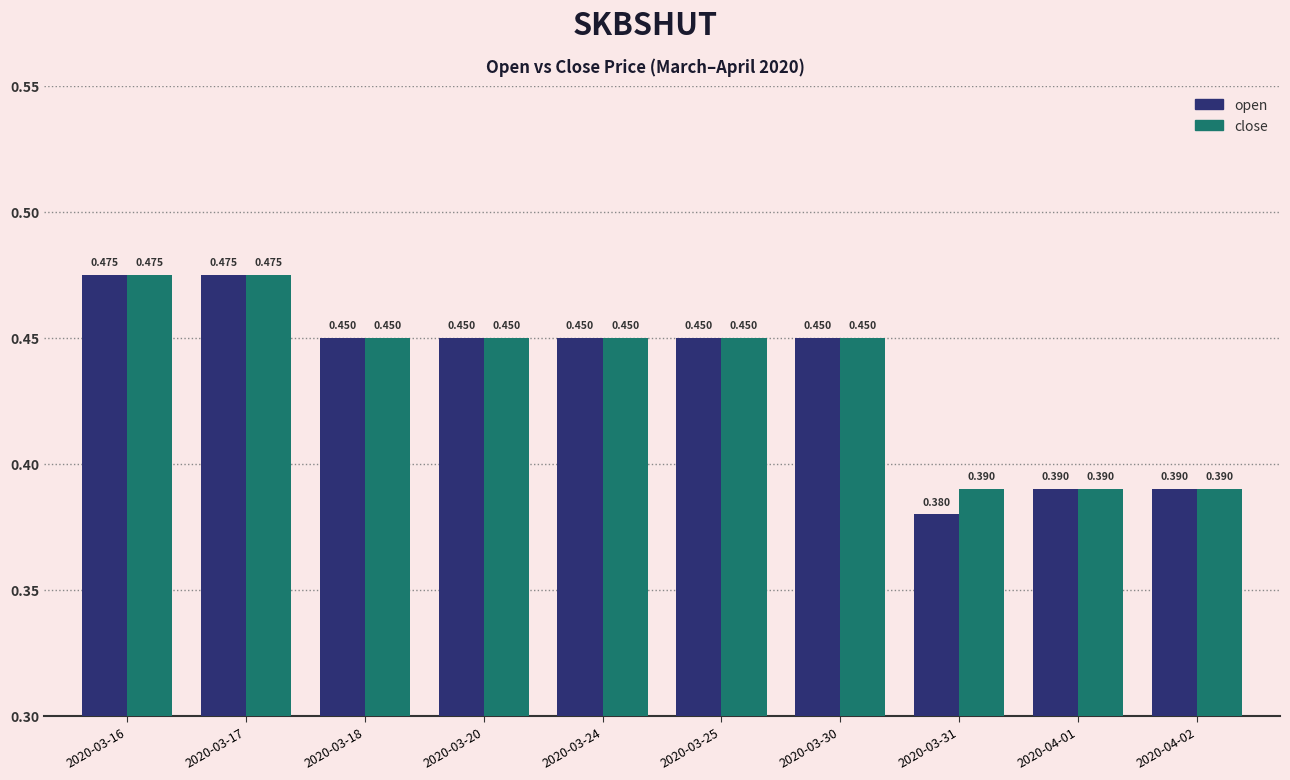

What are all the series names shown in the legend?

open, close